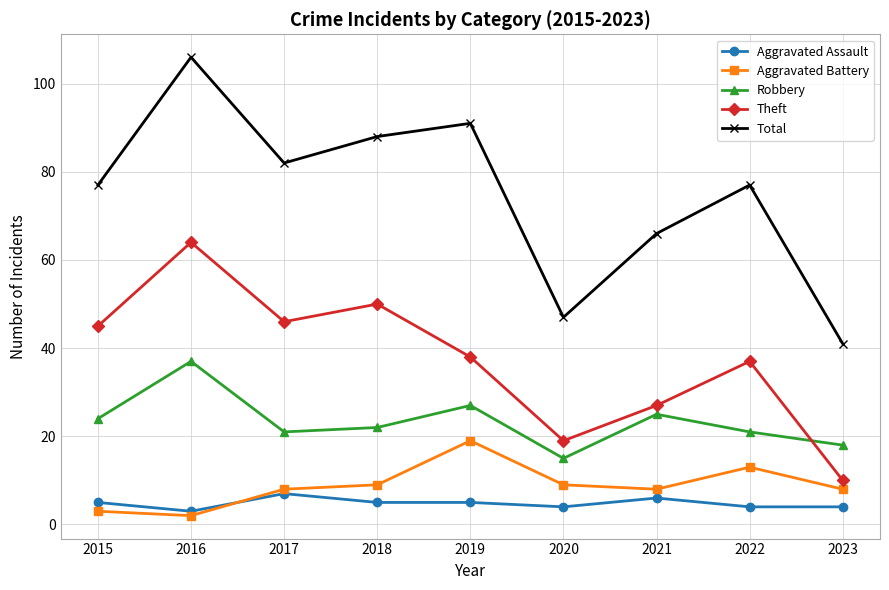

At which category is the sum across all series the highest?

2016